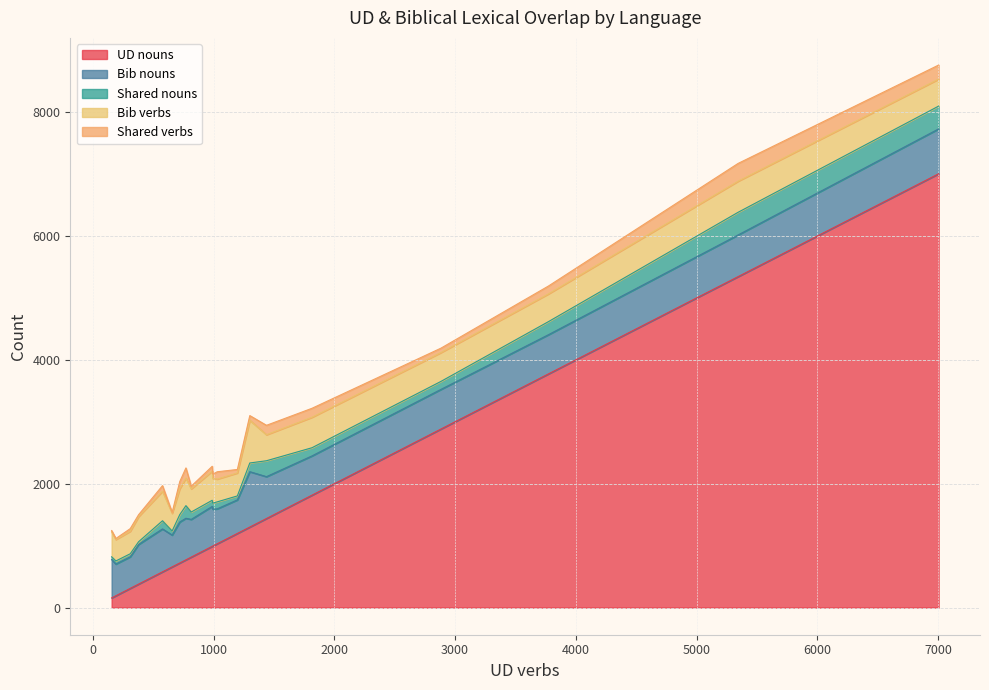

The Shared verbs series shows 29 at 2883. True or false?

False